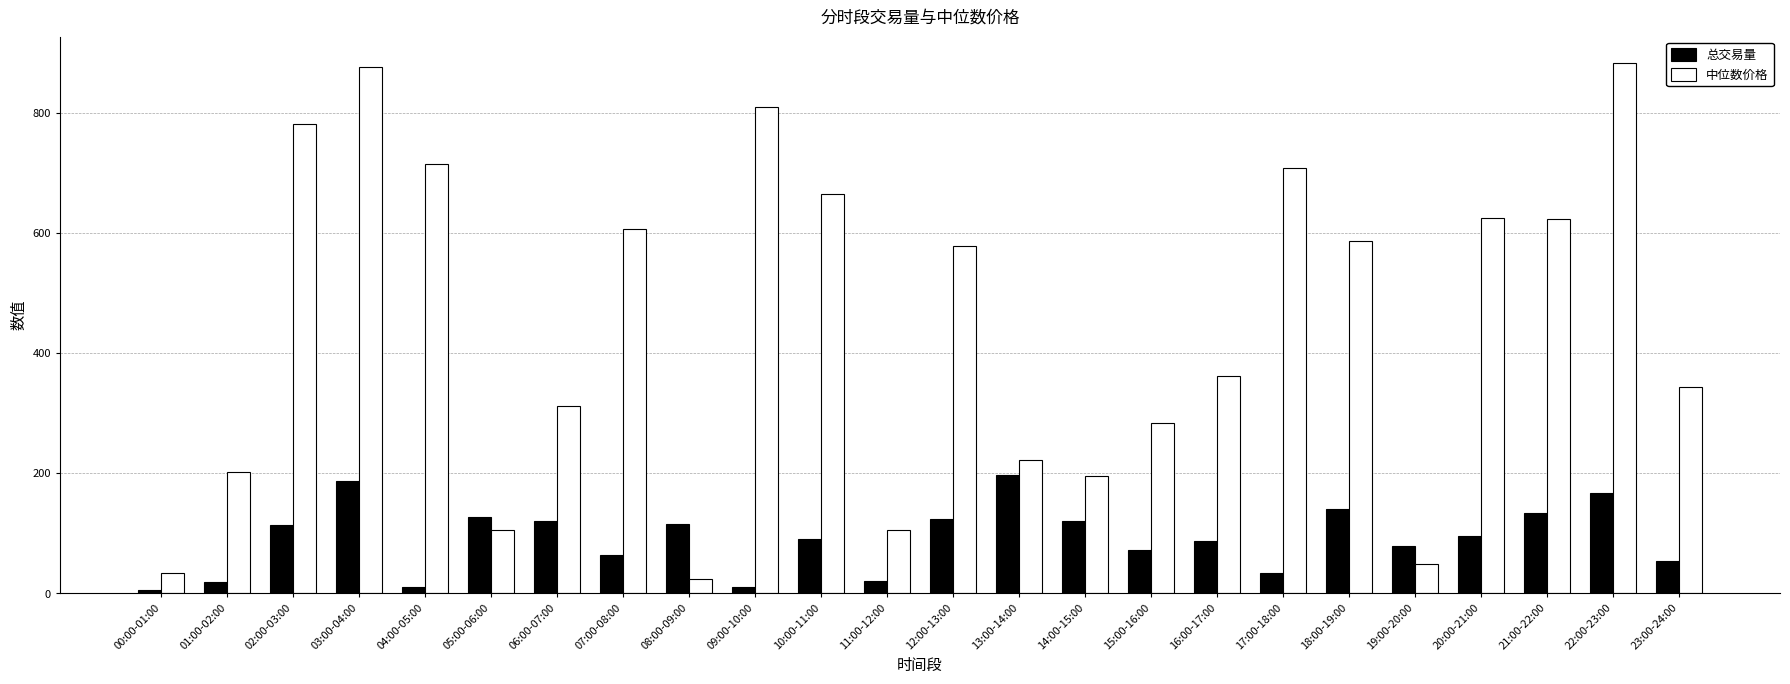

What is the average value of the 中位数价格 series?

445.5